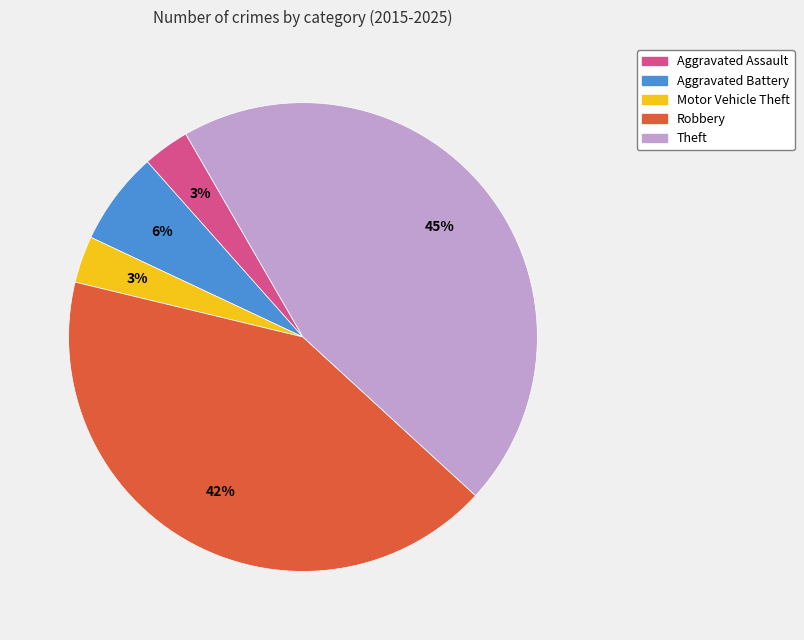

Is it true that Theft is 59% of the pie?

False